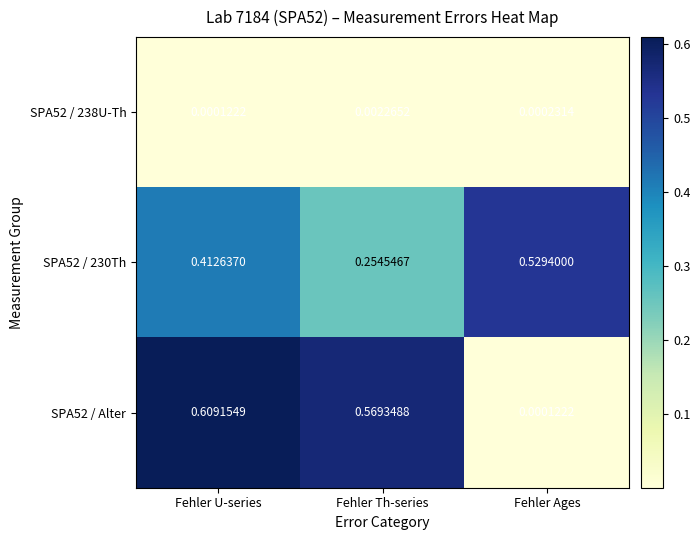

Where is SPA52 / Alter nearest to the value 0?

Fehler Ages